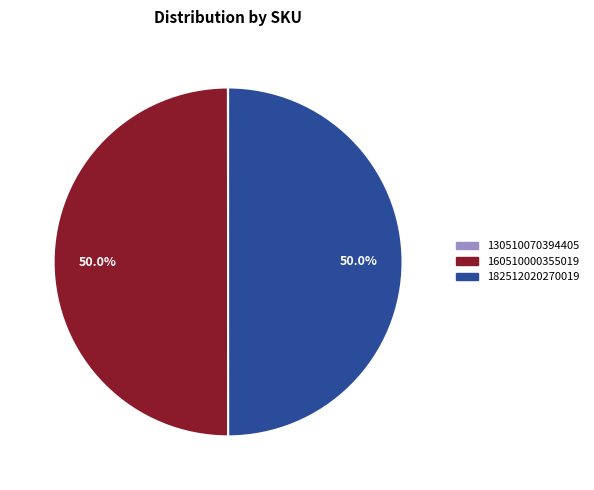

Do 182512020270019 and 160510000355019 together represent more than half of the pie?

Yes